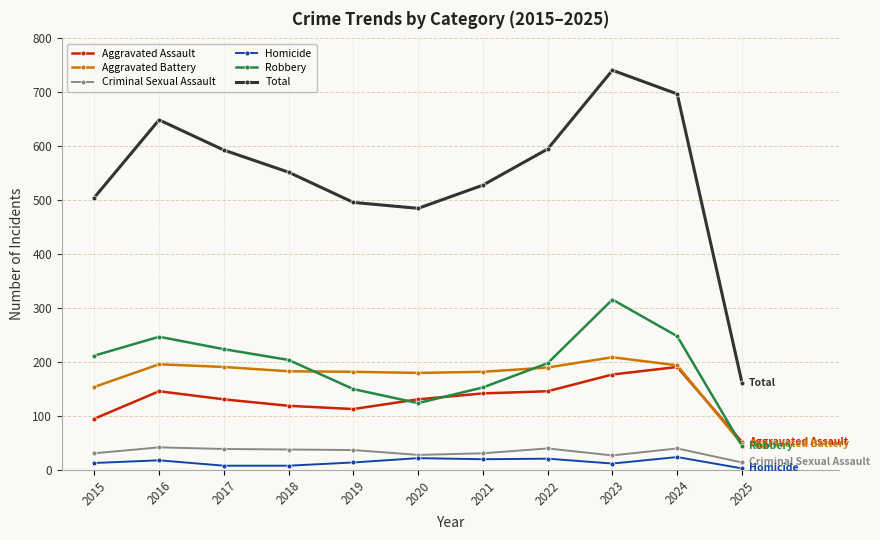

True or false: Homicide has more than 1 interior local peaks.

True